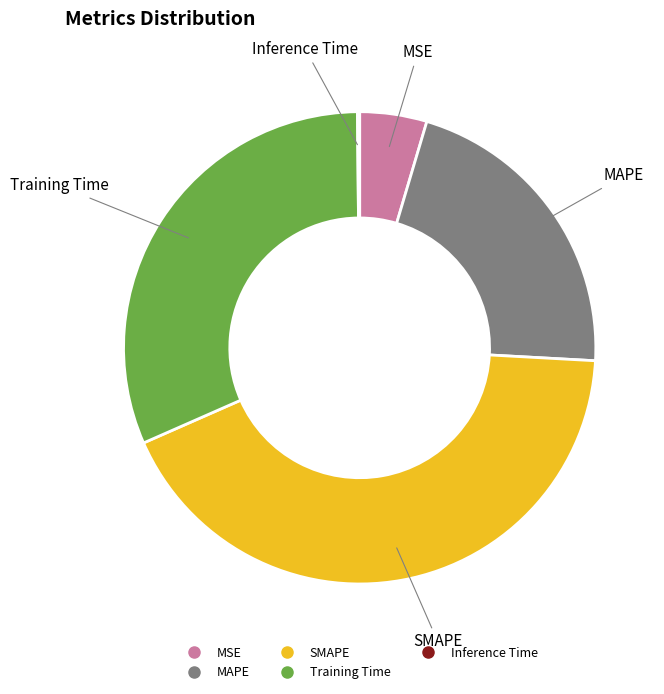

Does Training Time represent more than half of the total?

No